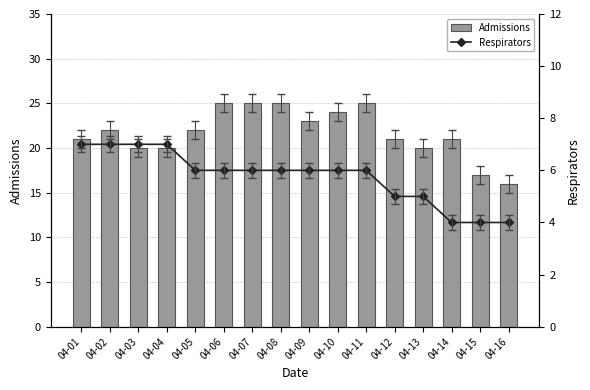

What is the value of the Admissions bar at the 3rd from the left?

20